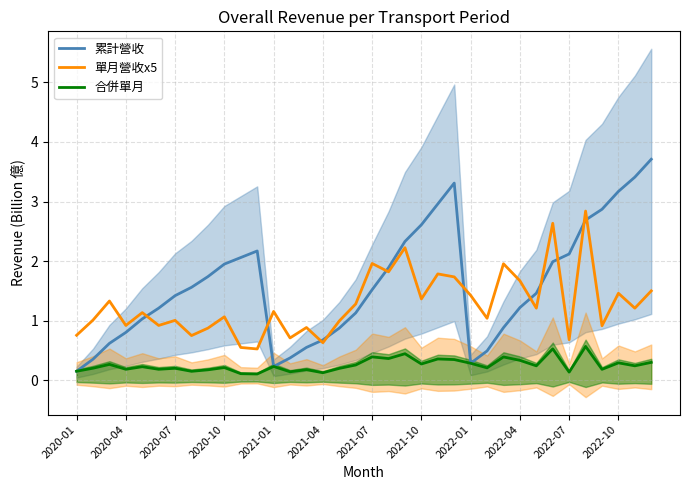

Which series has the largest range (max minus min)?

累計營收